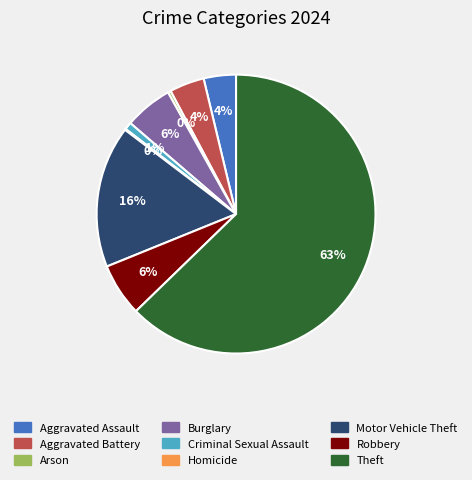

Between Aggravated Battery and Burglary, which is larger?

Burglary